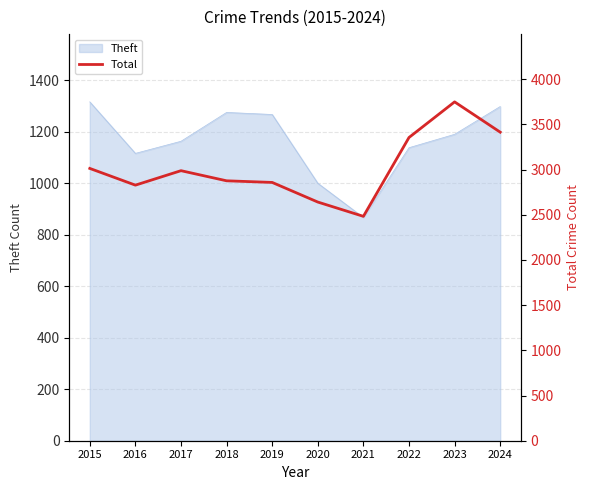

What is the approximate value at 2018, to the nearest 10?

2880